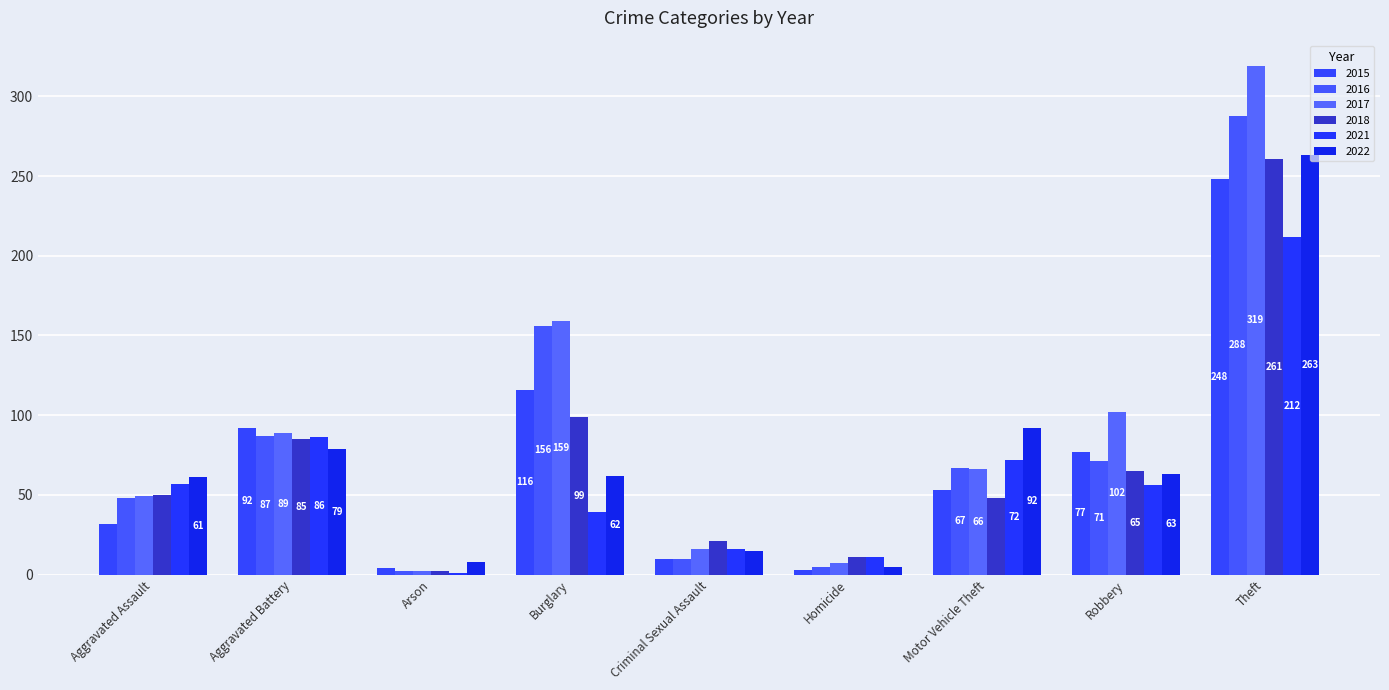

At which category is the sum across all series the highest?

Theft